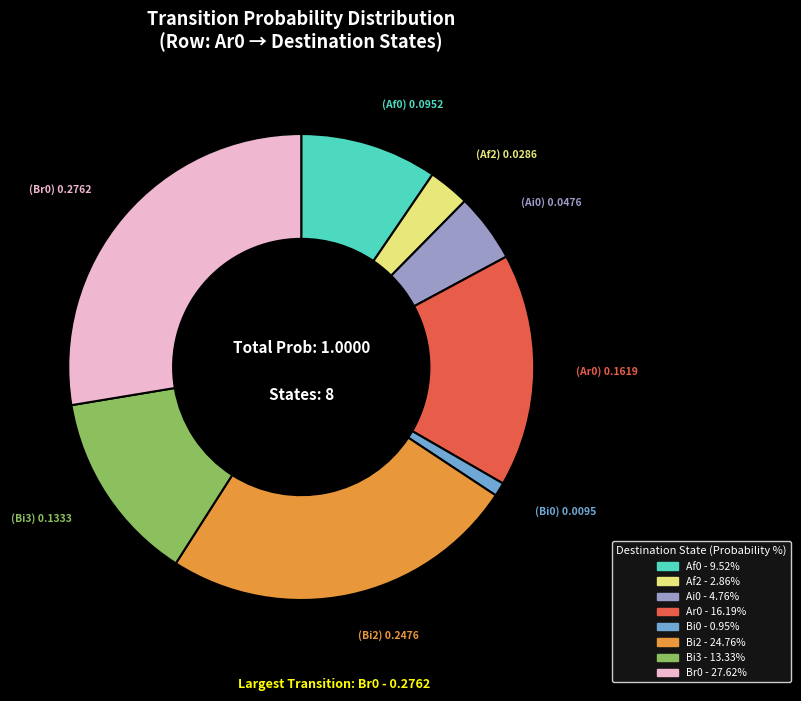

Is there a majority slice in this chart?

No